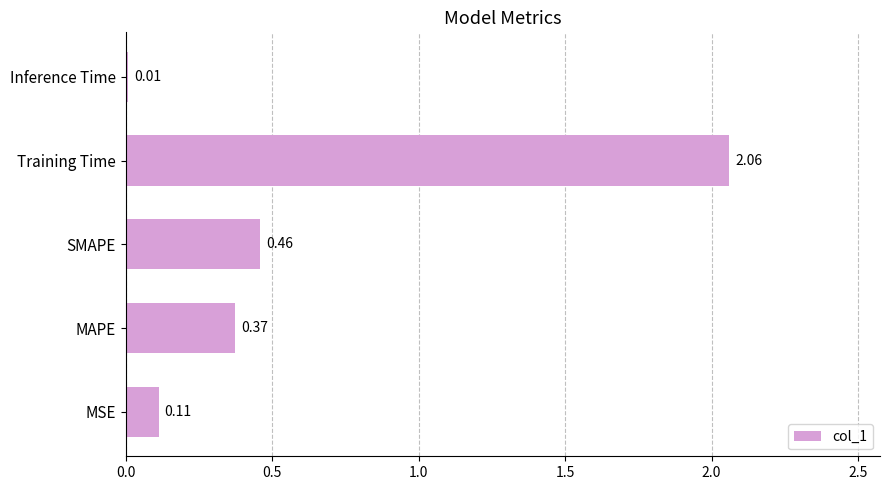

Which category has the highest value across all series?

Training Time